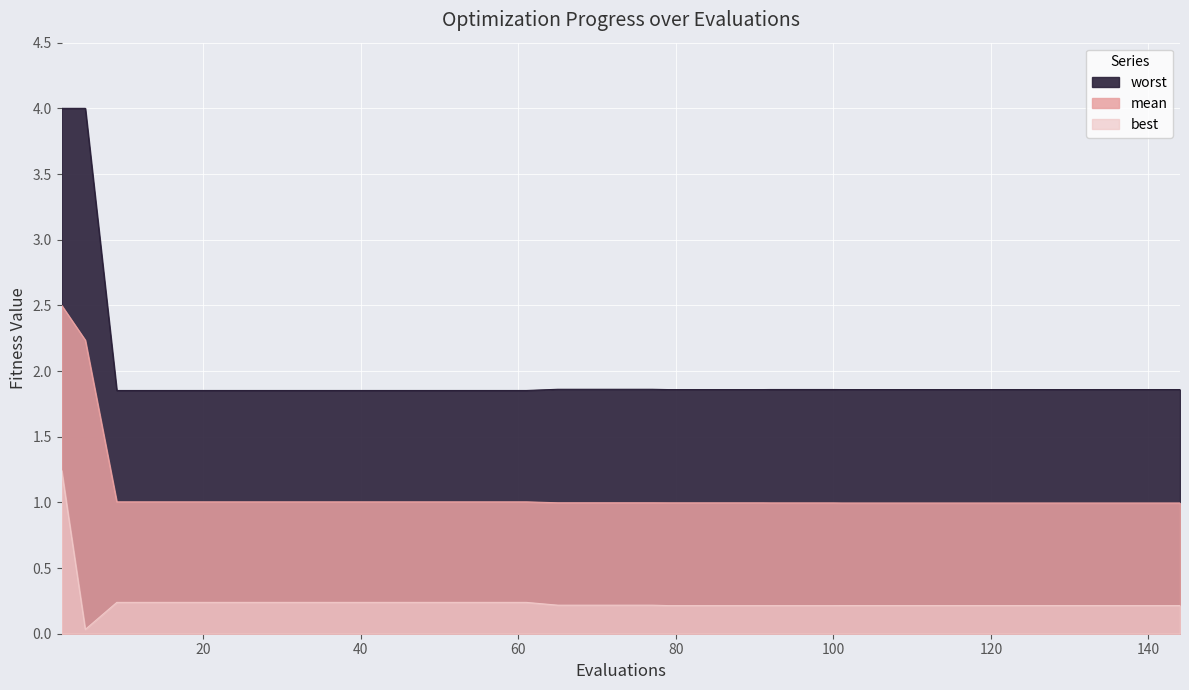

How many lines are shown in the chart?

3